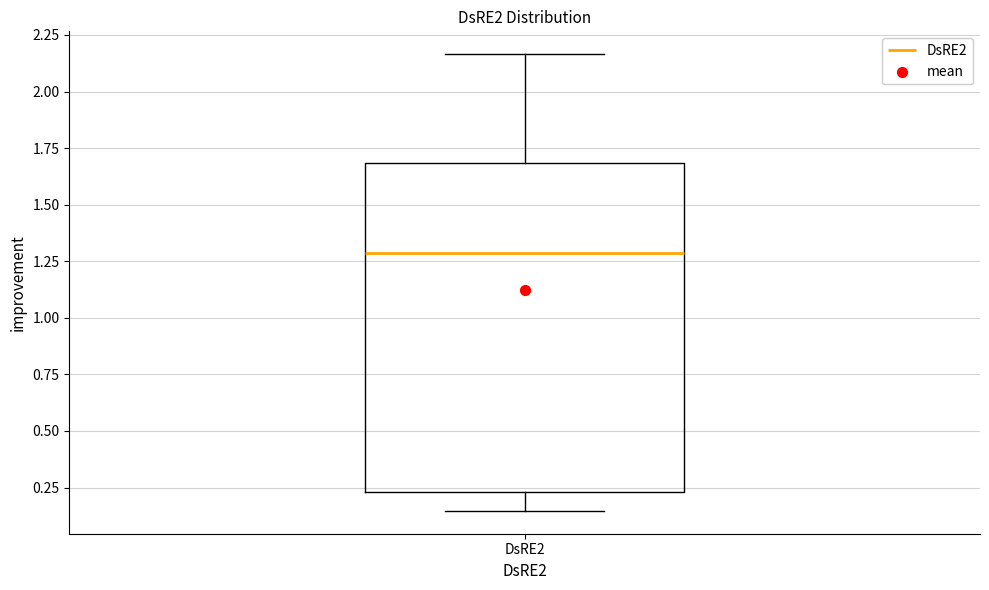

Read this box plot against the y-axis: the position of the median line, the range covered by the box, and the ends of both whiskers. The values are not printed on the chart, so give them approximately, as read against the axis.

median 1.30, box 0.25 to 1.70, whiskers 0.15 to 2.15